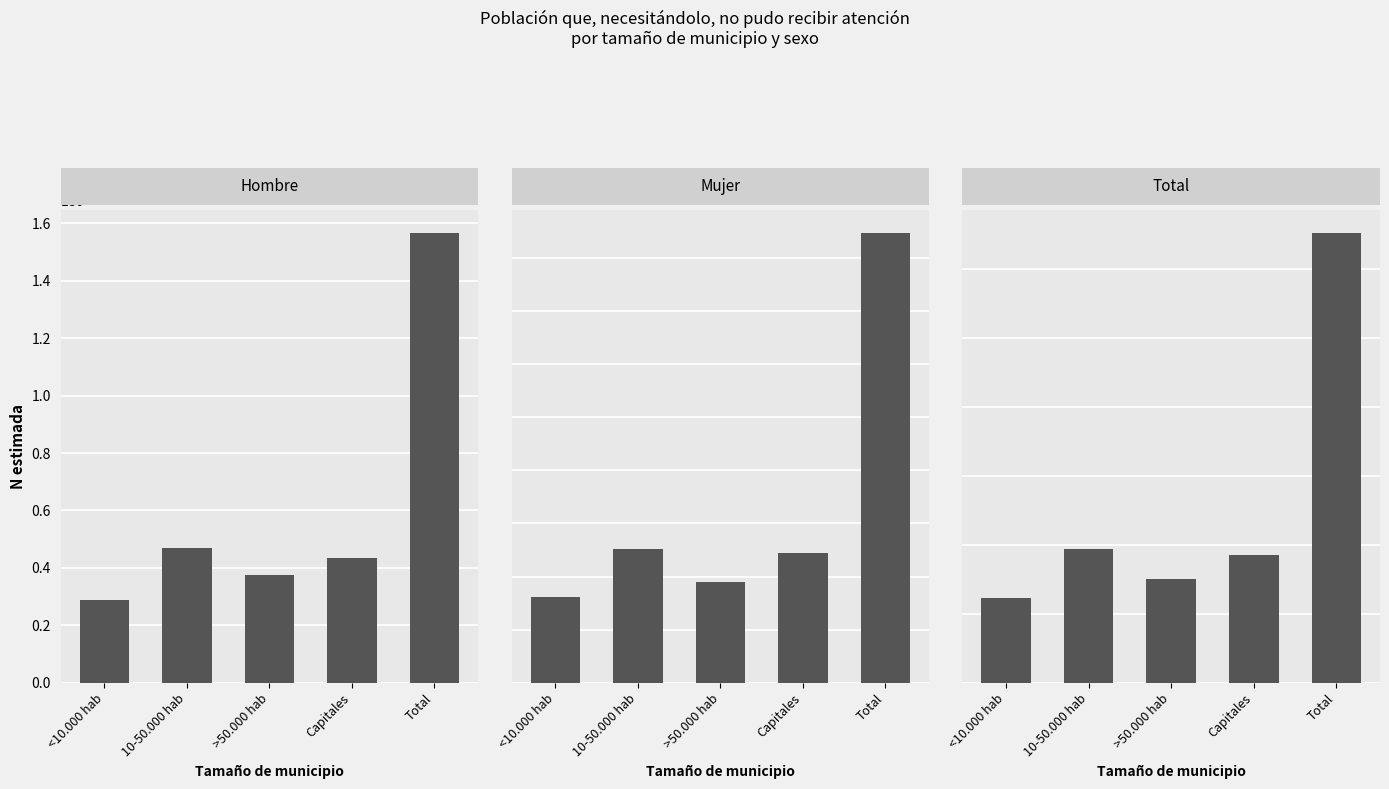

Rank the categories by Mujer (N estimada) value from lowest to highest.

<10.000 hab, >50.000 hab, Capitales, 10-50.000 hab, Total